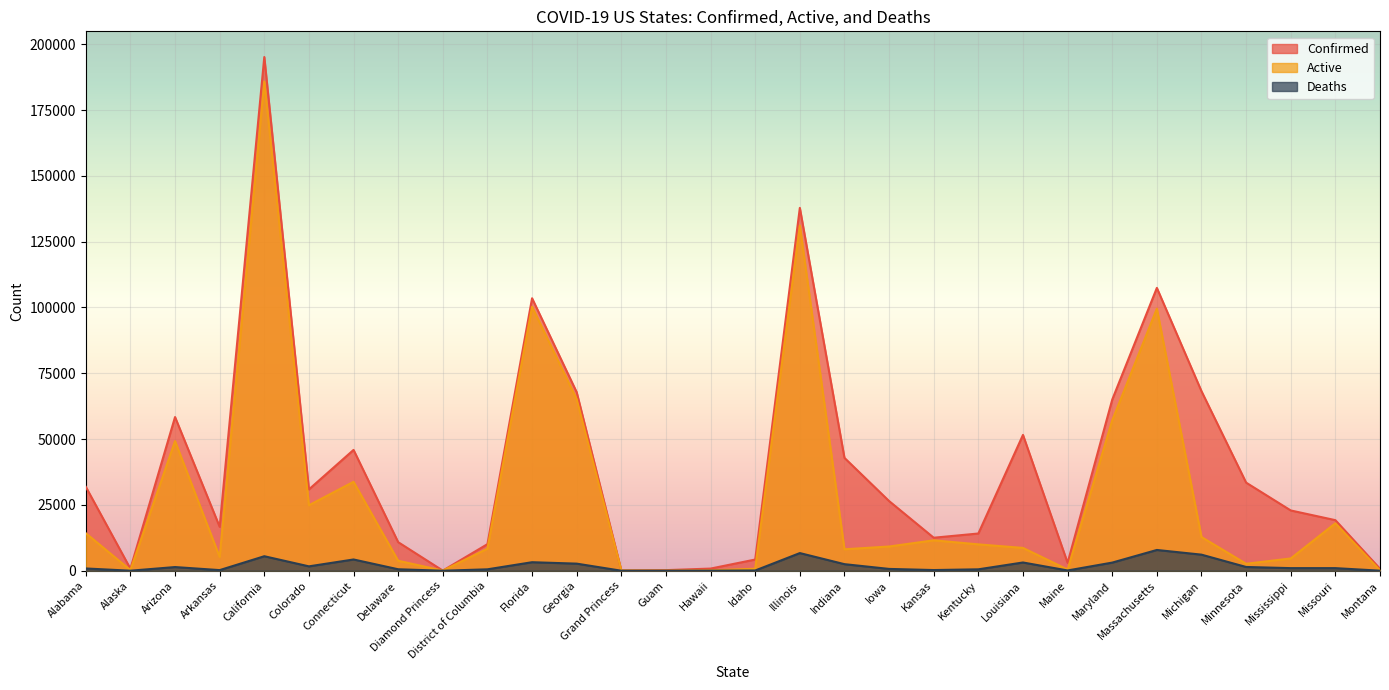

What is the greatest value displayed?

195140